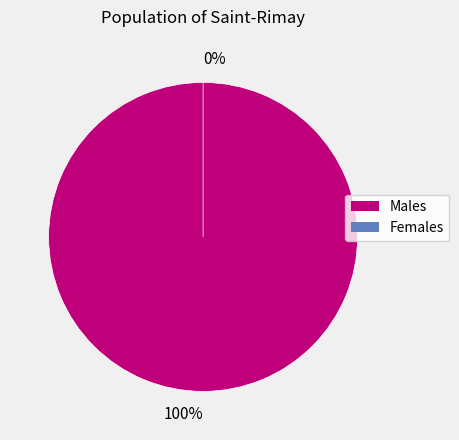

The 0 slice represents 100% of the pie. True or false?

True